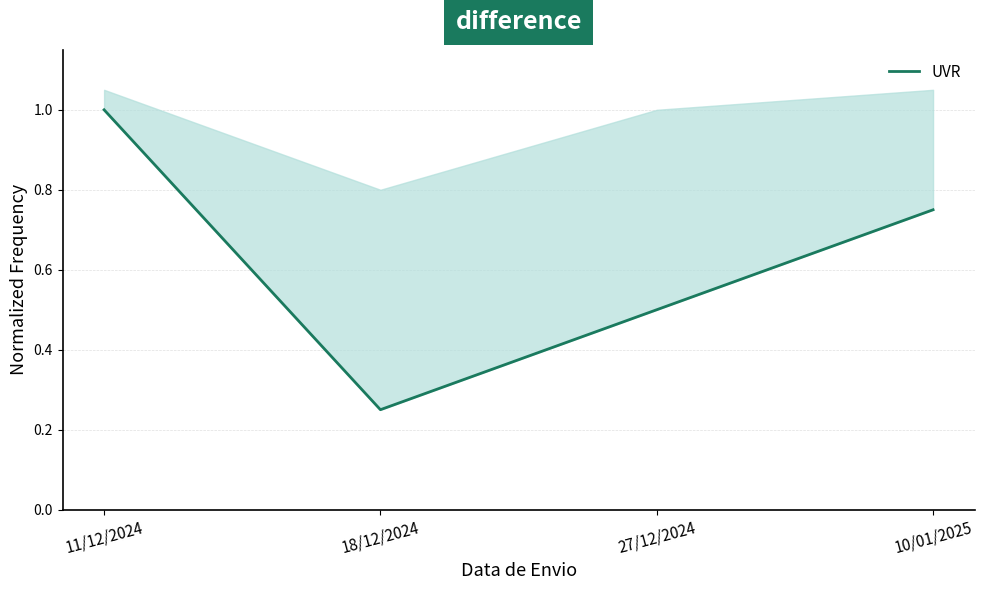

The value at 27/12/2024 is 0.8. True or false?

False